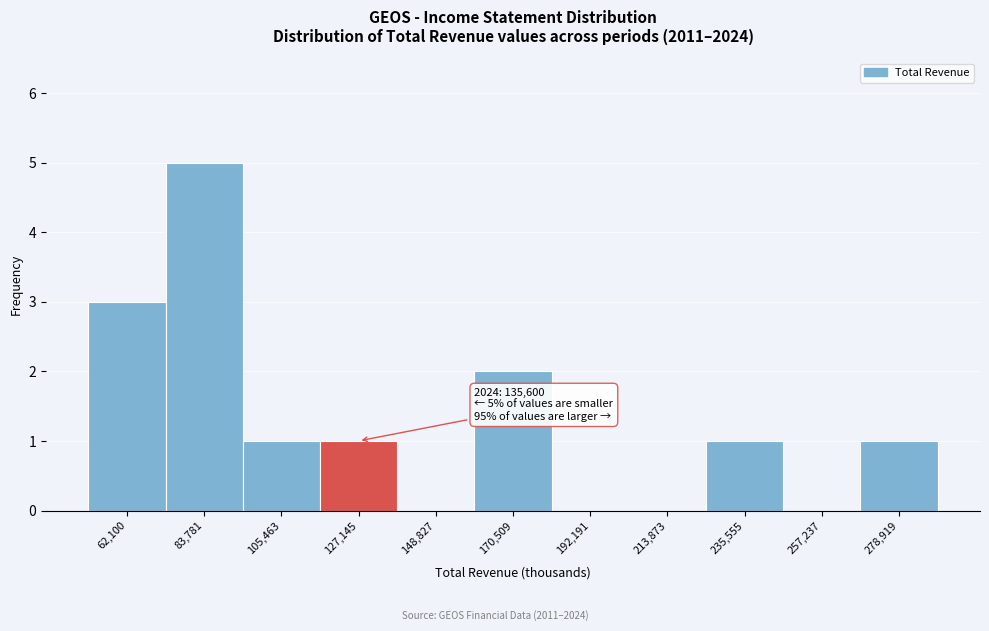

Reading right to left, extract all data points from this chart.

278,919=1	257,237=0	235,555=1	213,873=0	192,191=0	170,509=2	148,827=0	127,145=1	105,463=1	83,781=5	62,100=3